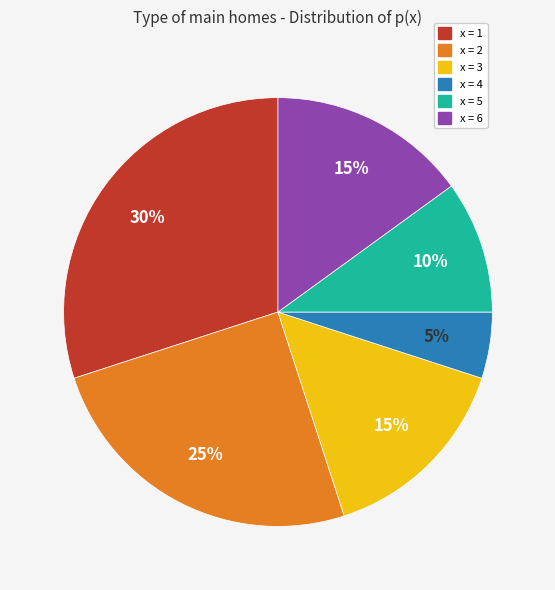

To the nearest percent, what is the average slice percentage?

17%